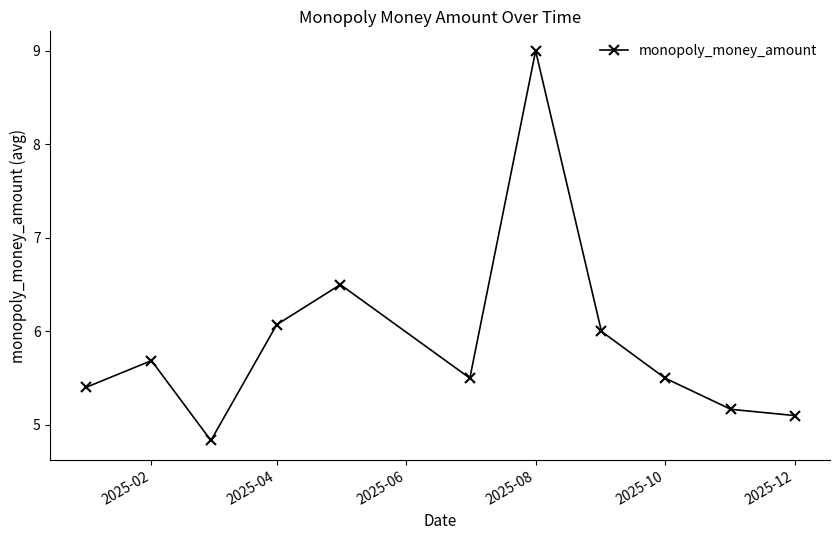

What is the maximum value shown in the chart?

9.0